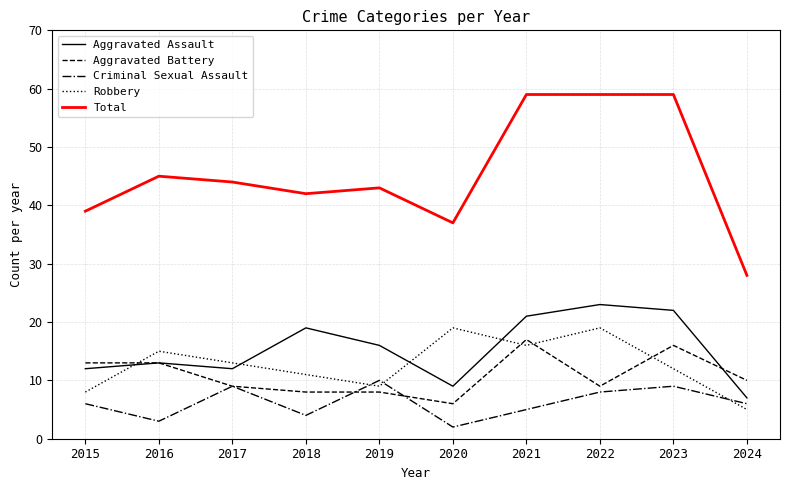

The Aggravated Assault series shows 9 at 2020. True or false?

True